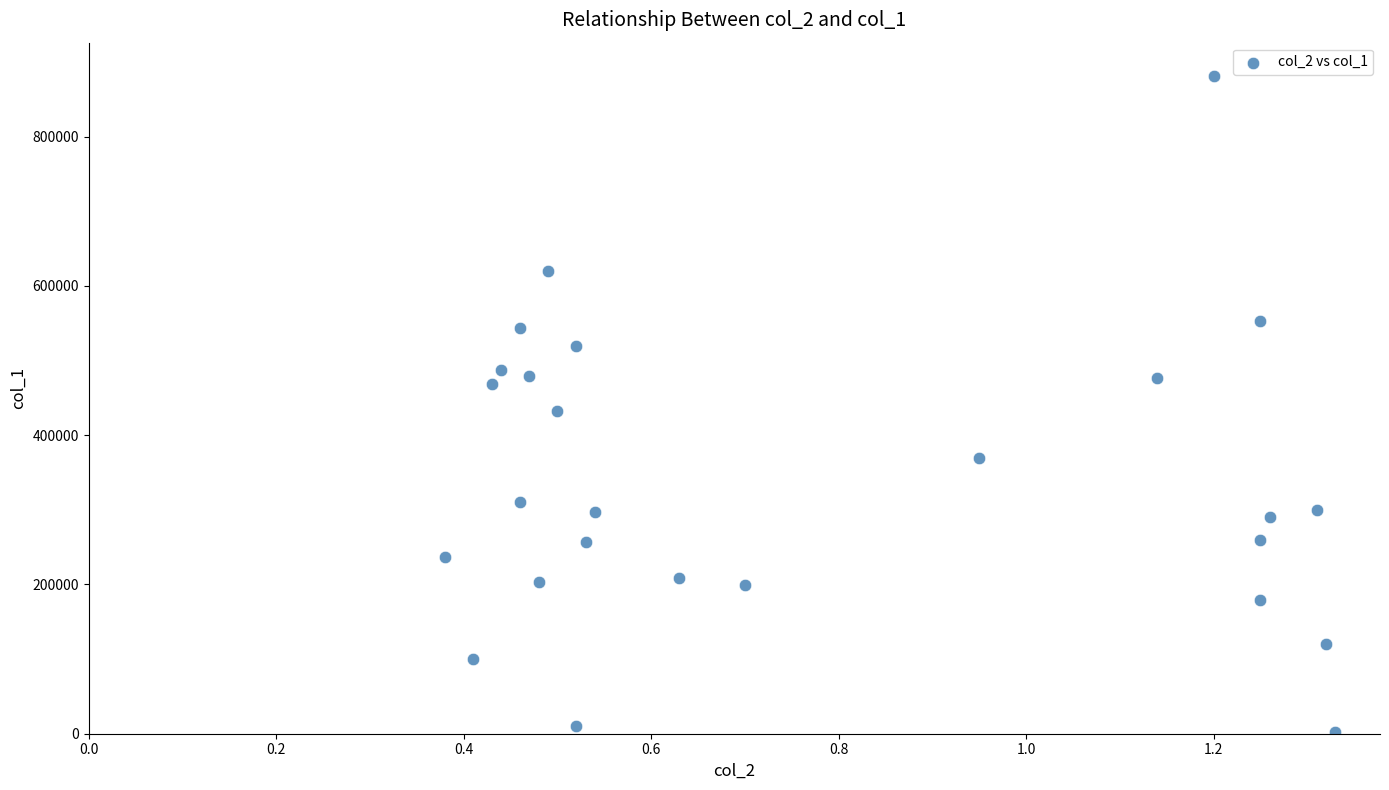

What is the range of Y values (max minus min)?

880000